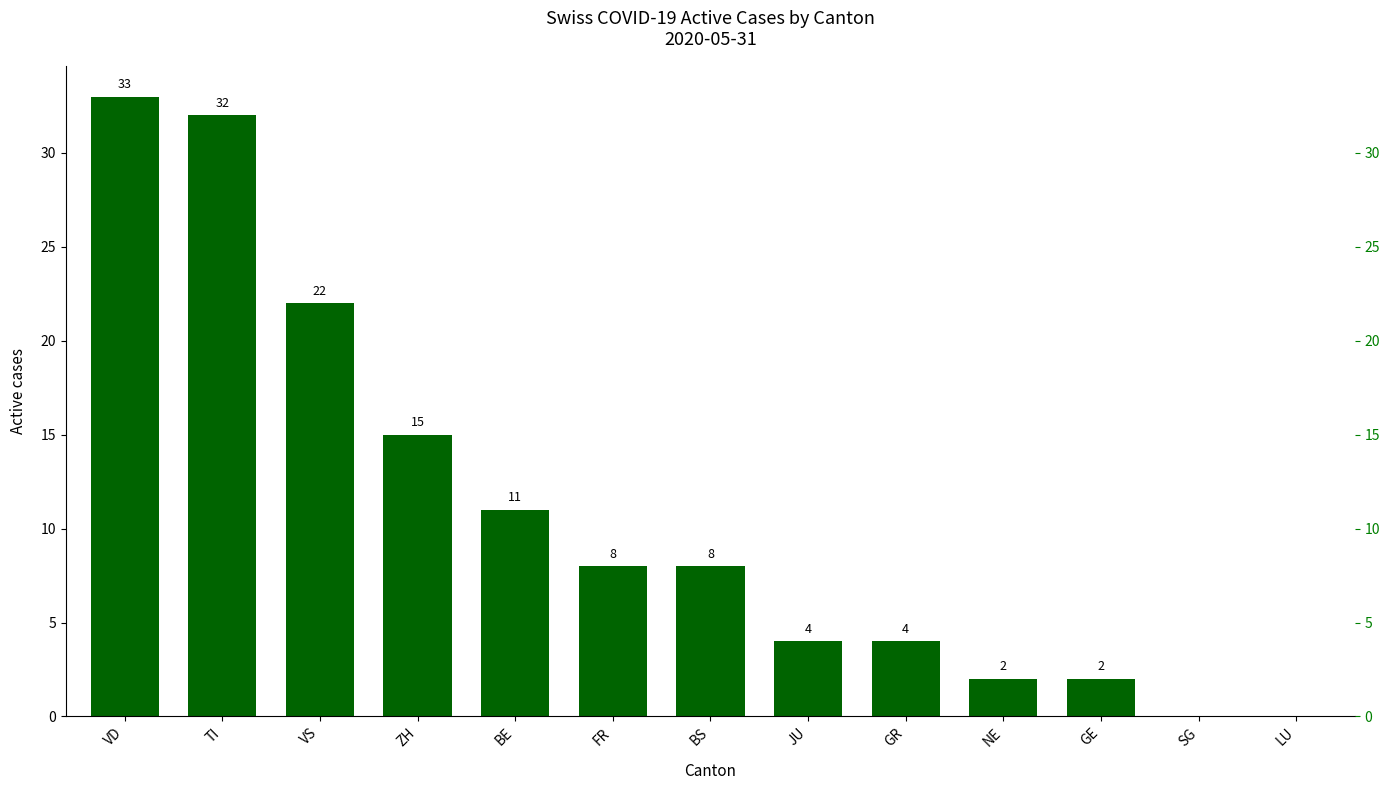

What is the difference between the maximum and minimum values?

33